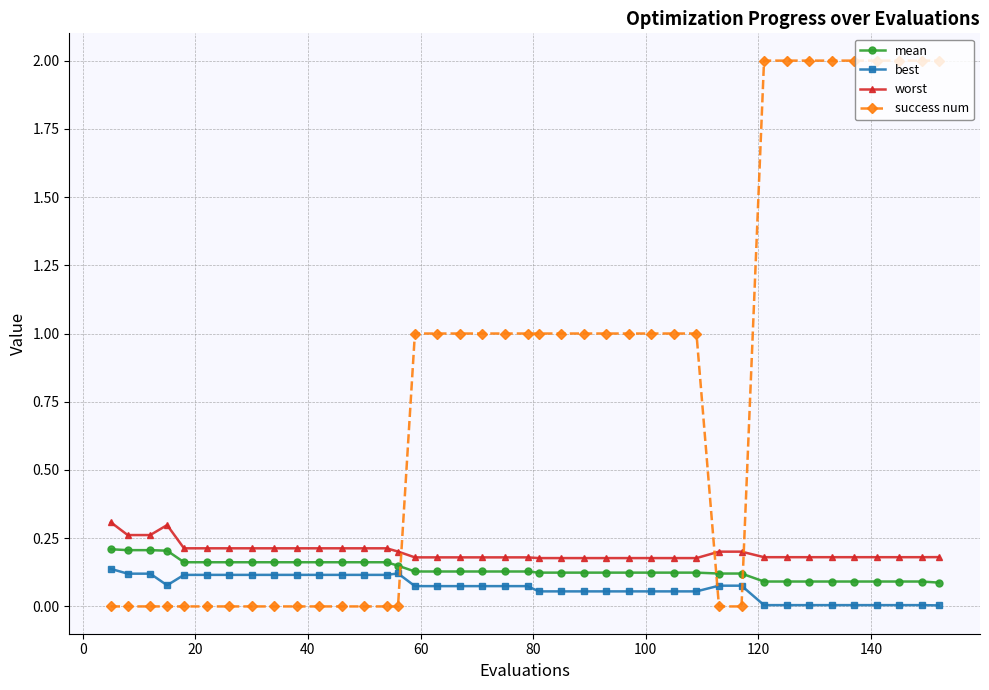

Which series has the largest range (max minus min)?

success num